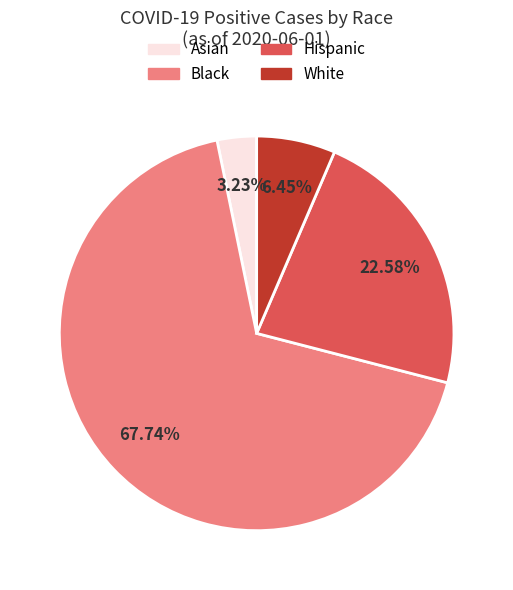

What is the largest slice in the pie chart?

Black